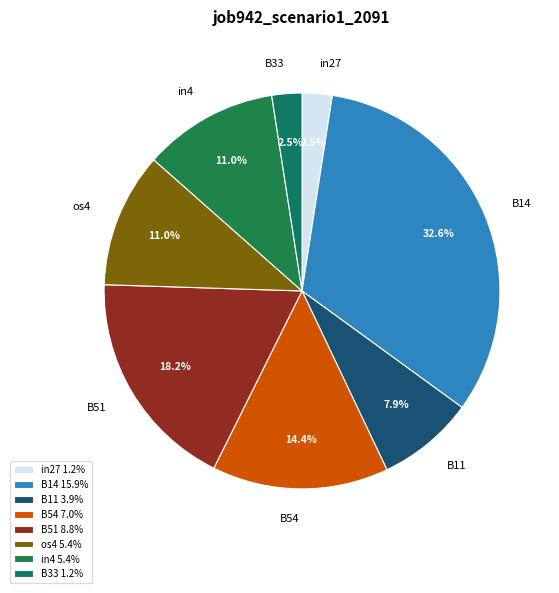

Which has a higher value, B33 or os4?

os4